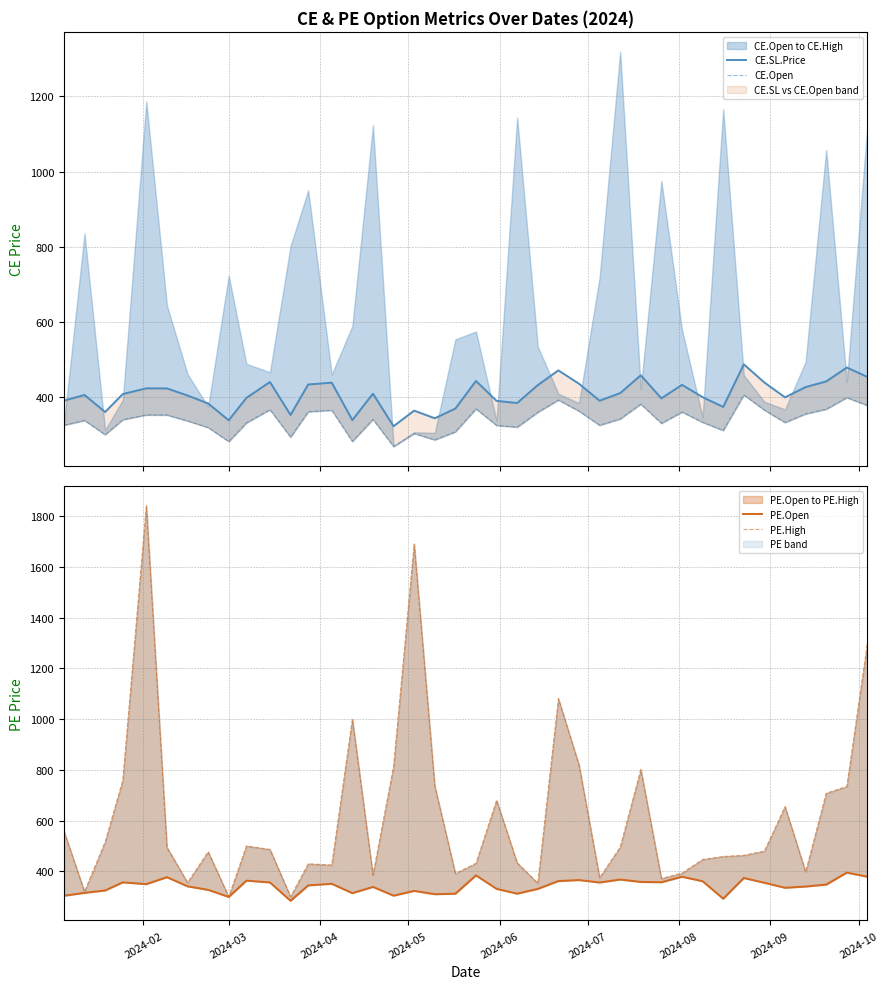

List the series in order of their peak value, lowest first.

PE.Open, CE.Open, CE.SL.Price, PE.High